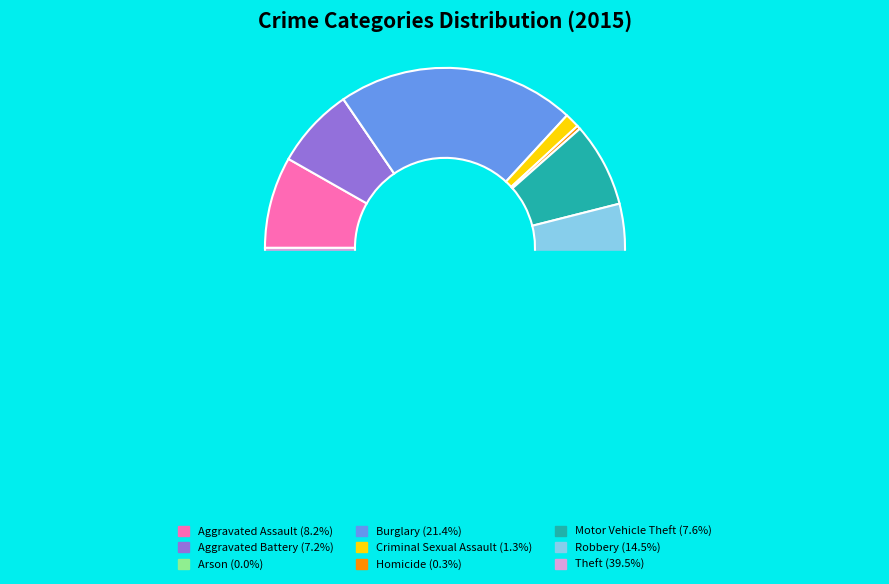

Between Motor Vehicle Theft and Arson, which is larger?

Motor Vehicle Theft